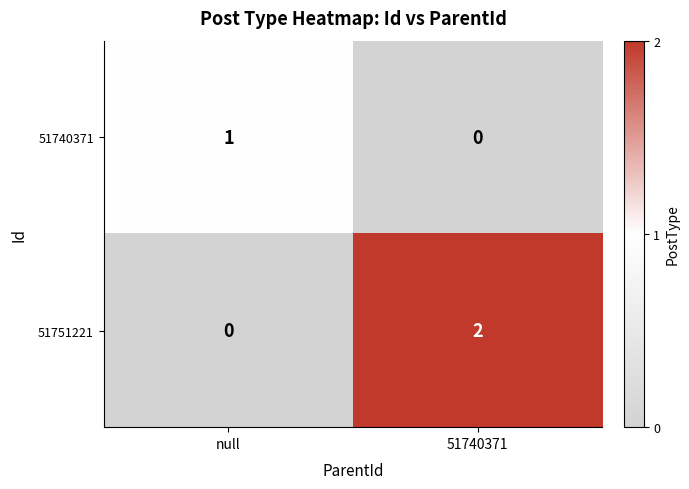

At which label does 51740371 reach its minimum?

51740371